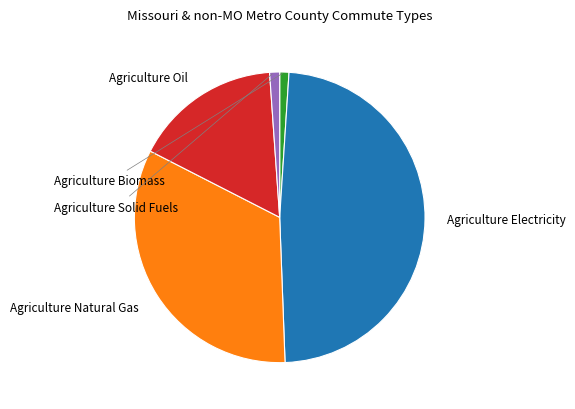

Does any single category account for the majority?

No